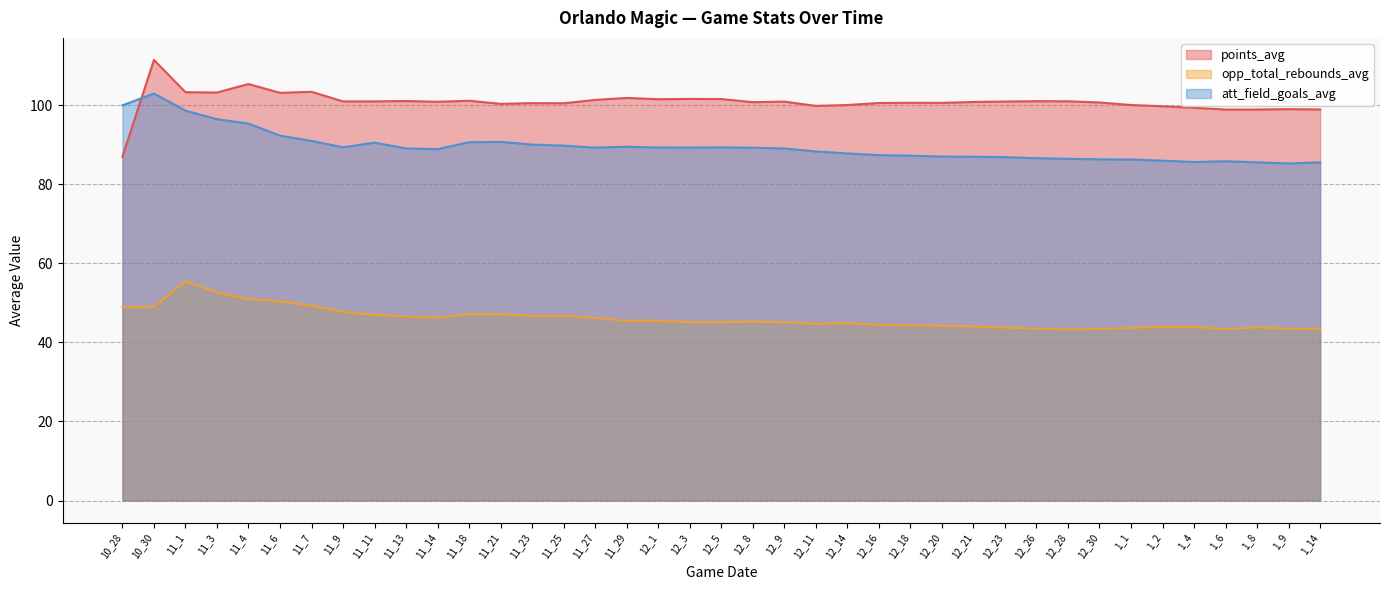

At how many categories does at least one series exceed 96?

39